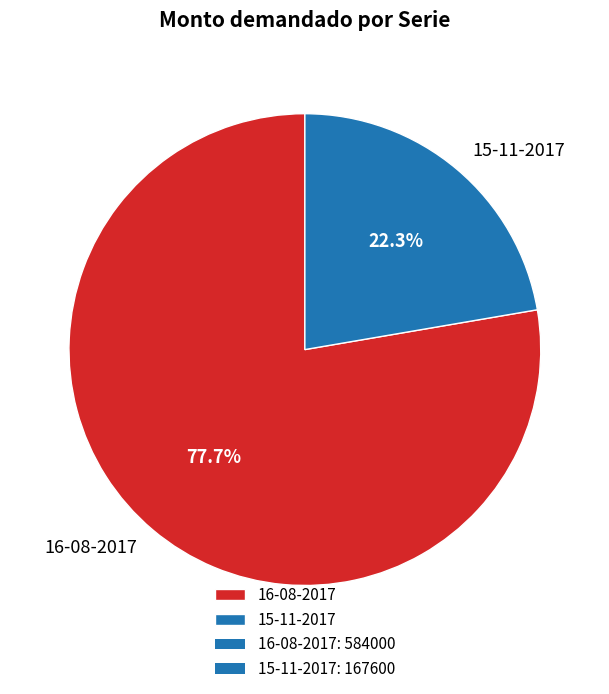

What is the smallest slice in the pie chart?

15-11-2017